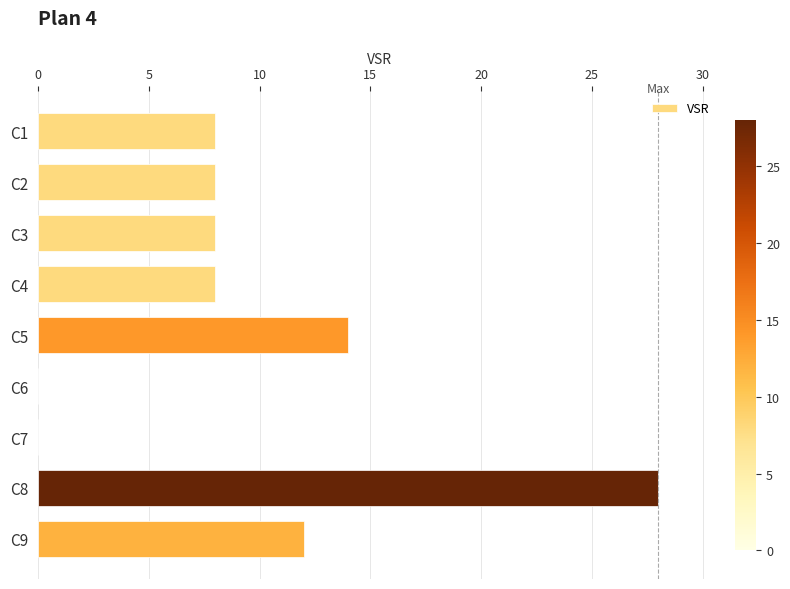

Approximately how many times larger is the value at C5 compared to C8?

0.5